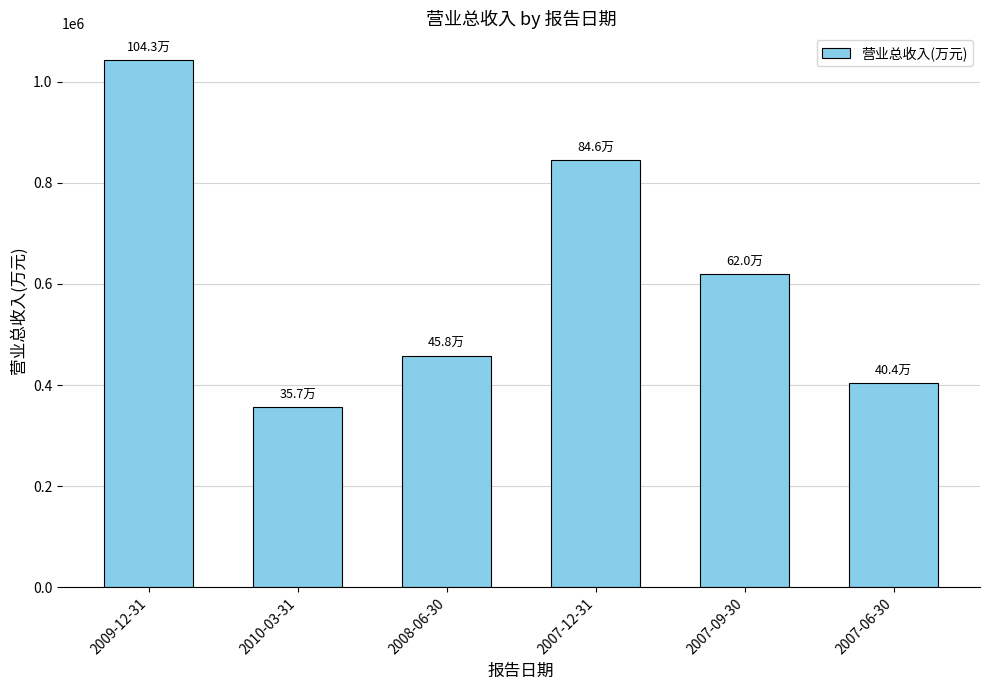

What is the difference between the maximum and second lowest values?

639002